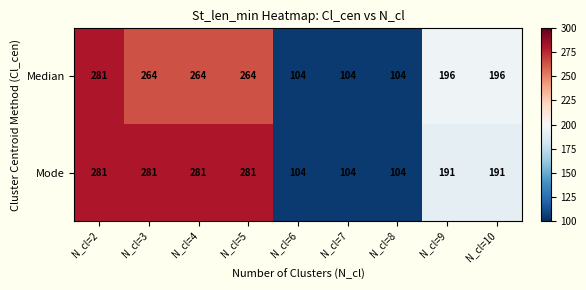

What value does the Median series have at N_cl=9, to the nearest 5?

195